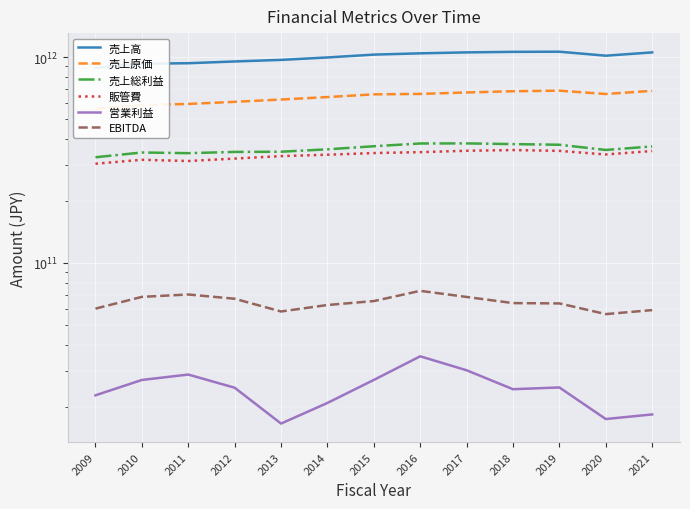

What is the difference between the 売上高 values at 2020 and 2019?

46411000000